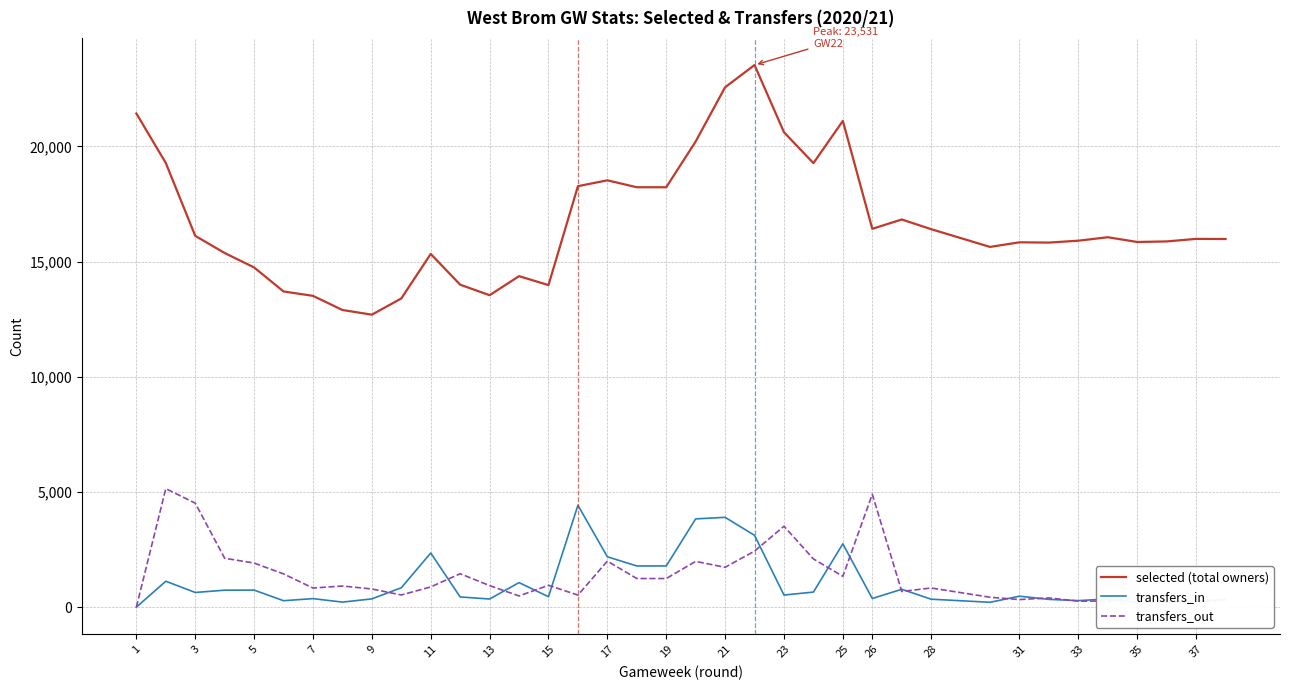

How many values in the transfers_in series are below 475?

19